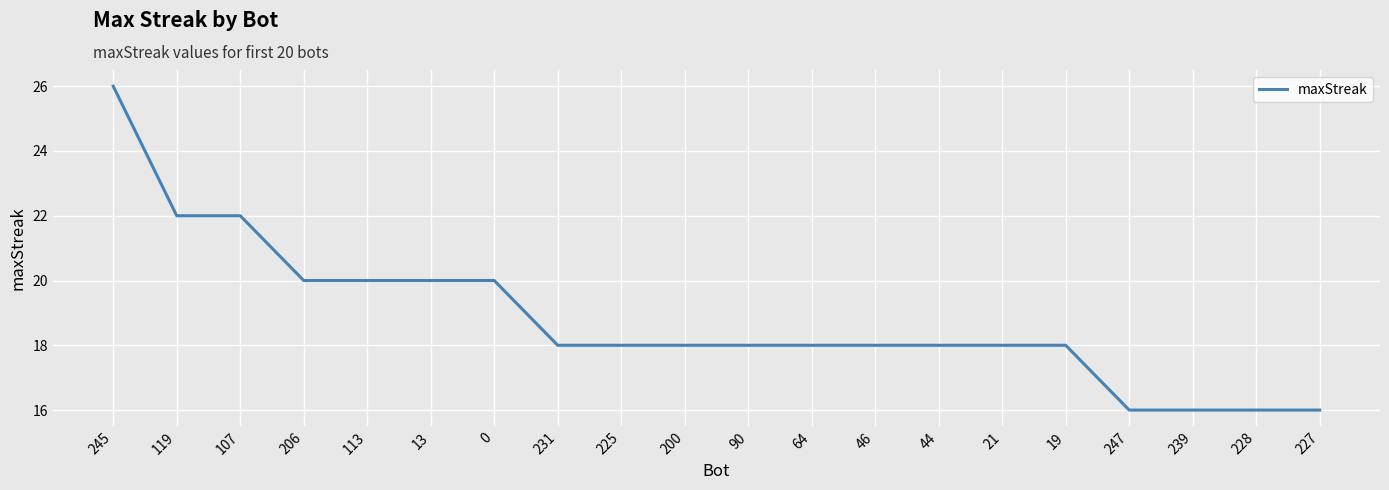

The chart shows a value of 22 at 107. True or false?

True